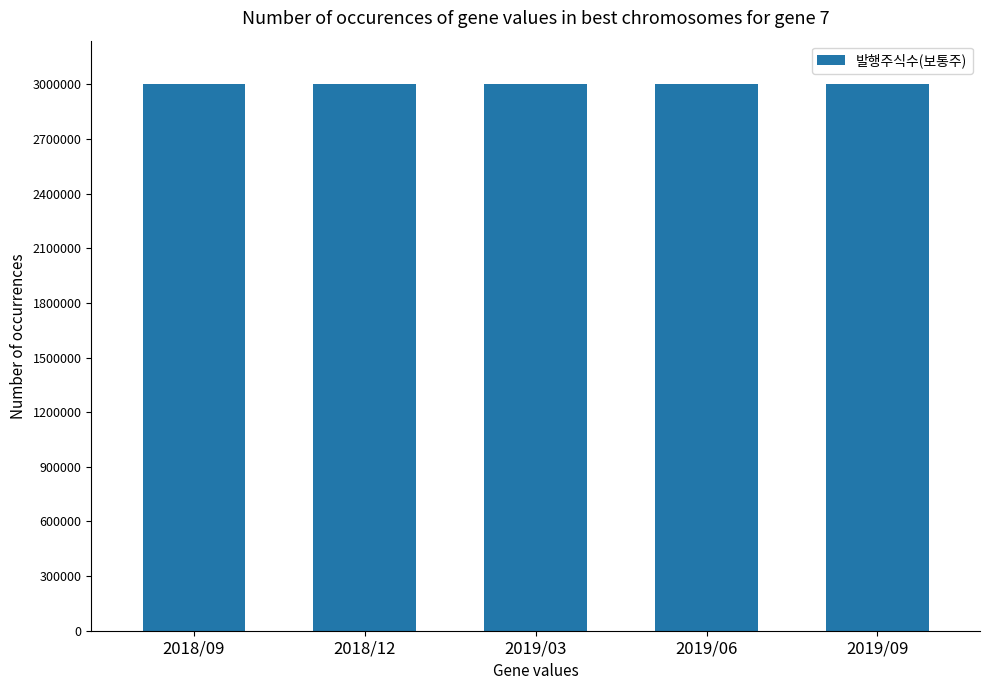

Are the bars grouped side by side (vs. stacked)?

No